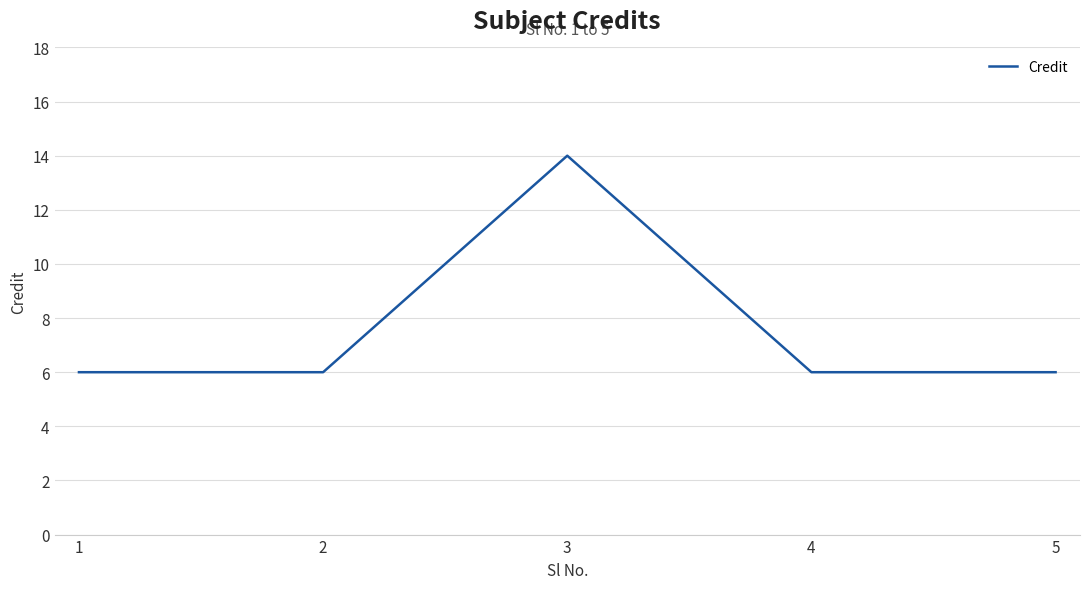

Which has a higher value, 3 or 4?

3